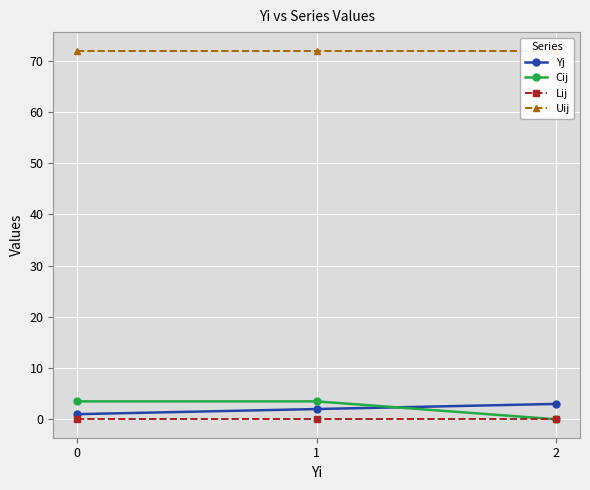

At which category is the sum across all series the highest?

1